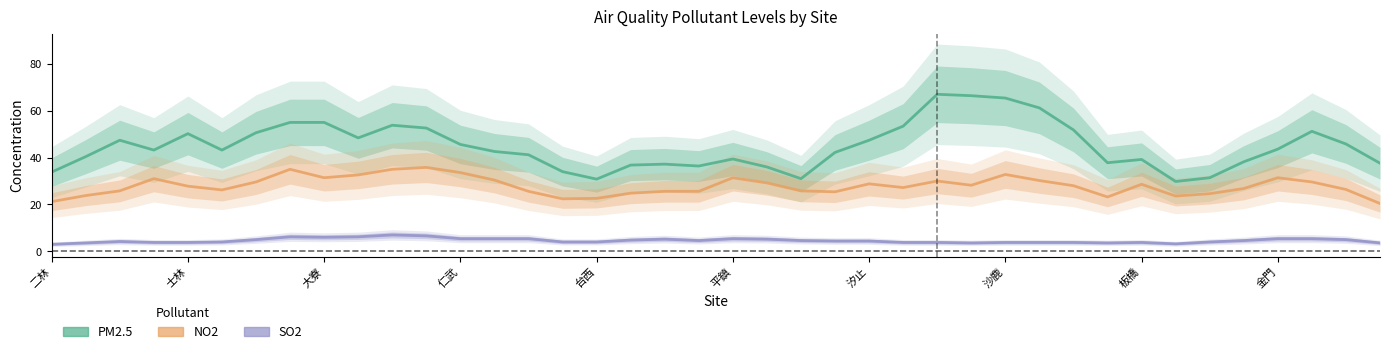

True or false: SO2 has a value of 3.6 at 士林.

True